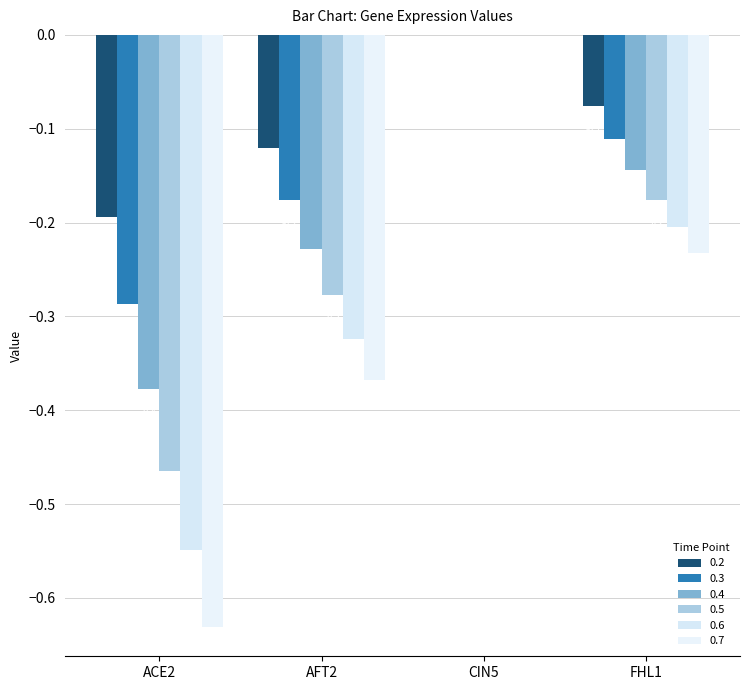

What are all the series names shown in the legend?

0.2, 0.3, 0.4, 0.5, 0.6, 0.7